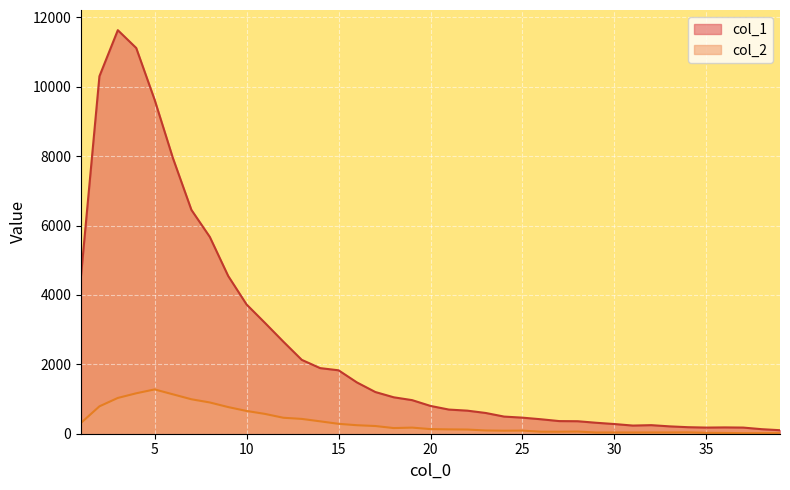

Where is col_2 nearest to the value 646?

10